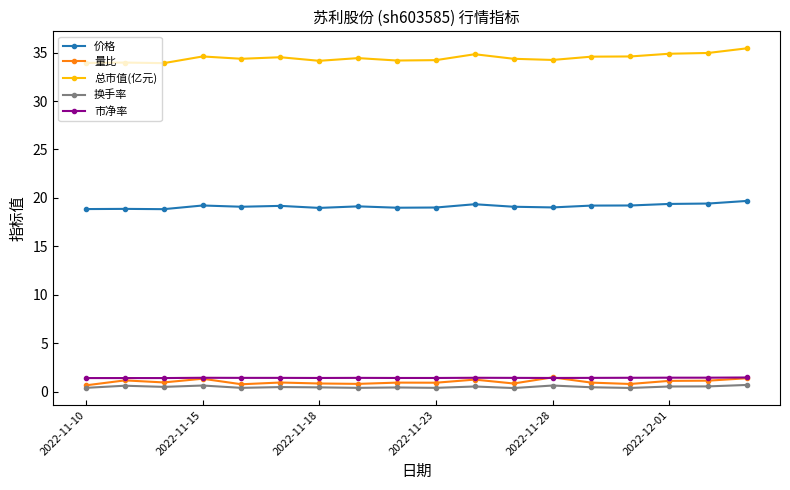

What is the difference between the second highest and second lowest values in the 总市值(亿元) series?

1.0